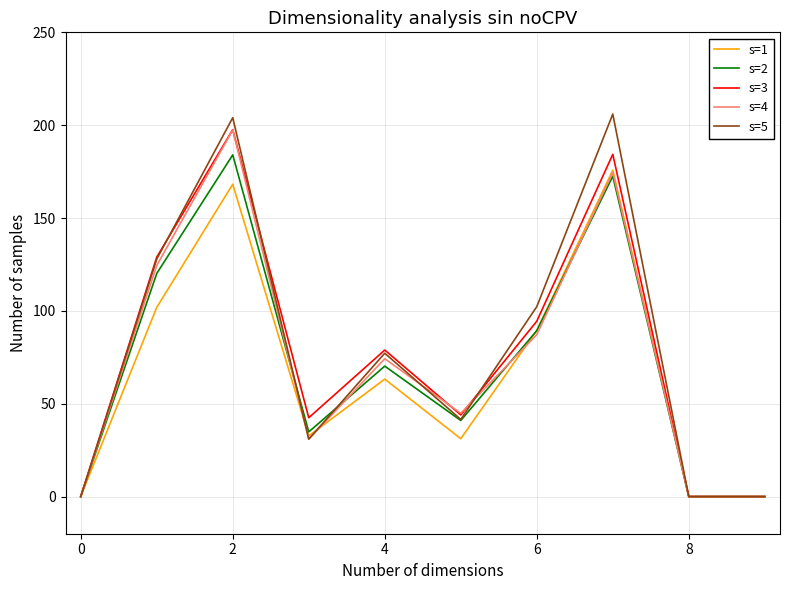

Which series has the widest spread of values?

s=5